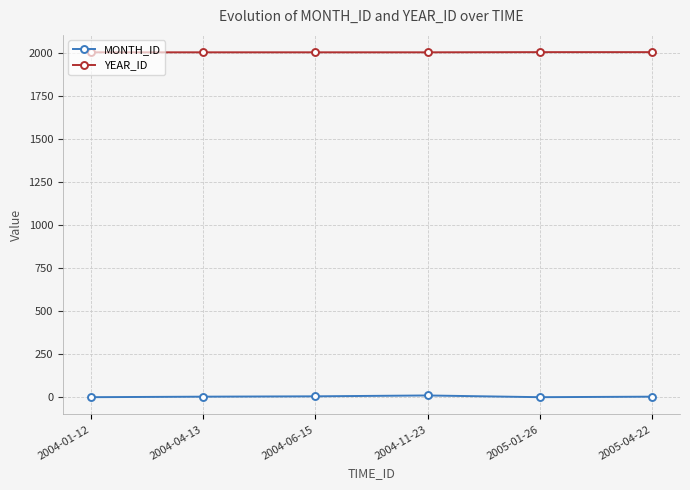

True or false: YEAR_ID has more than 2 interior local peaks.

False